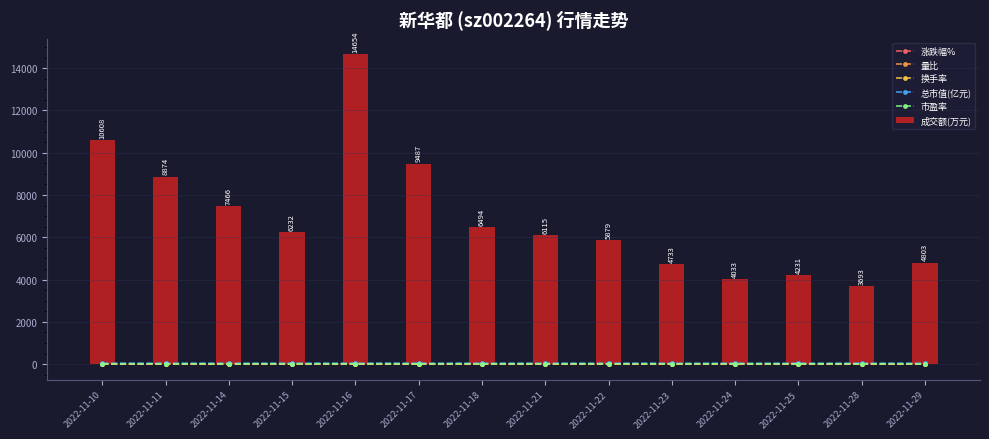

Which series has the largest range (max minus min)?

成交额(万元)